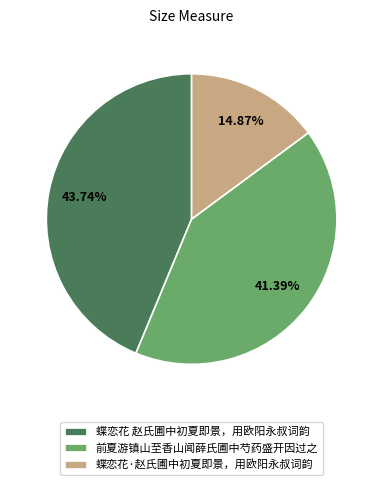

To the nearest percent, what is the average slice percentage?

33%